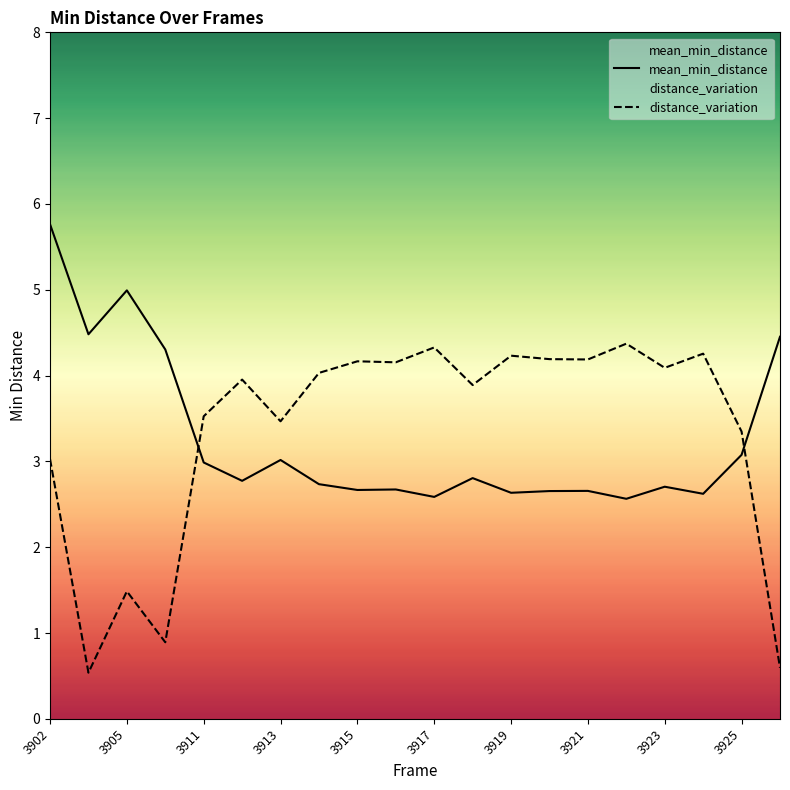

How many points are lower than both their immediate neighbors (excluding endpoints)?

7